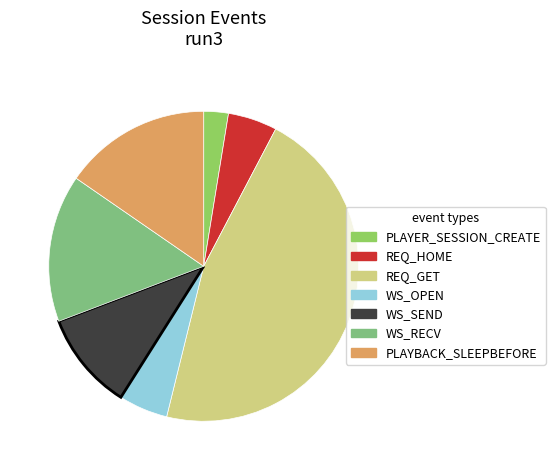

How many segments does this pie chart have?

7